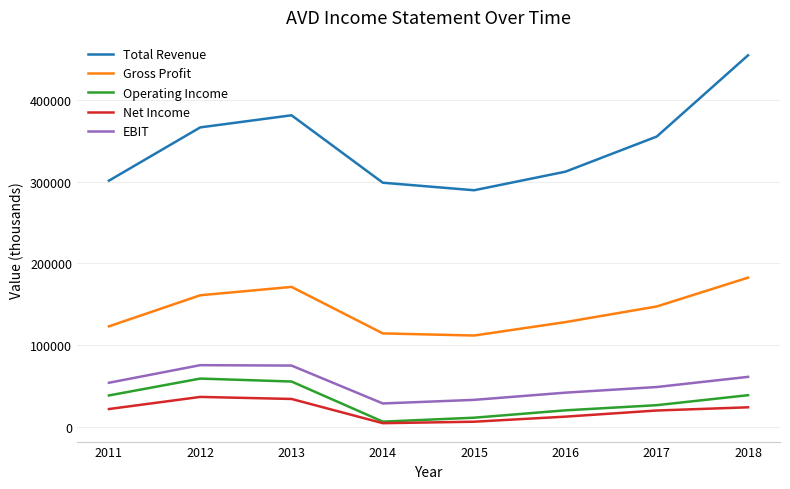

What is the minimum value for Gross Profit?

111900